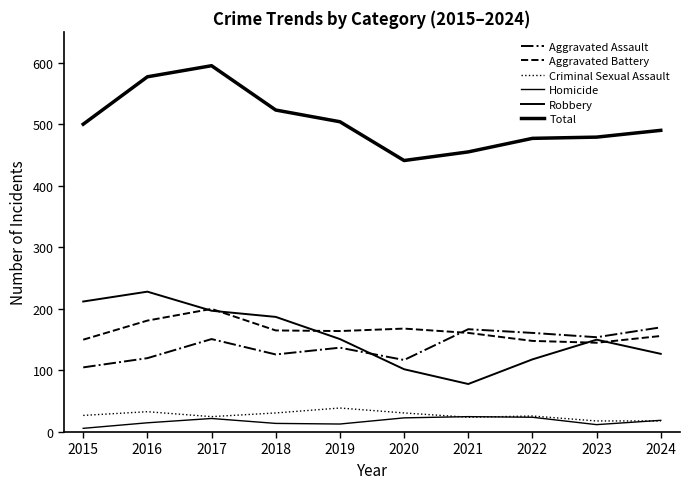

Is this an area chart (filled region under the line)?

No